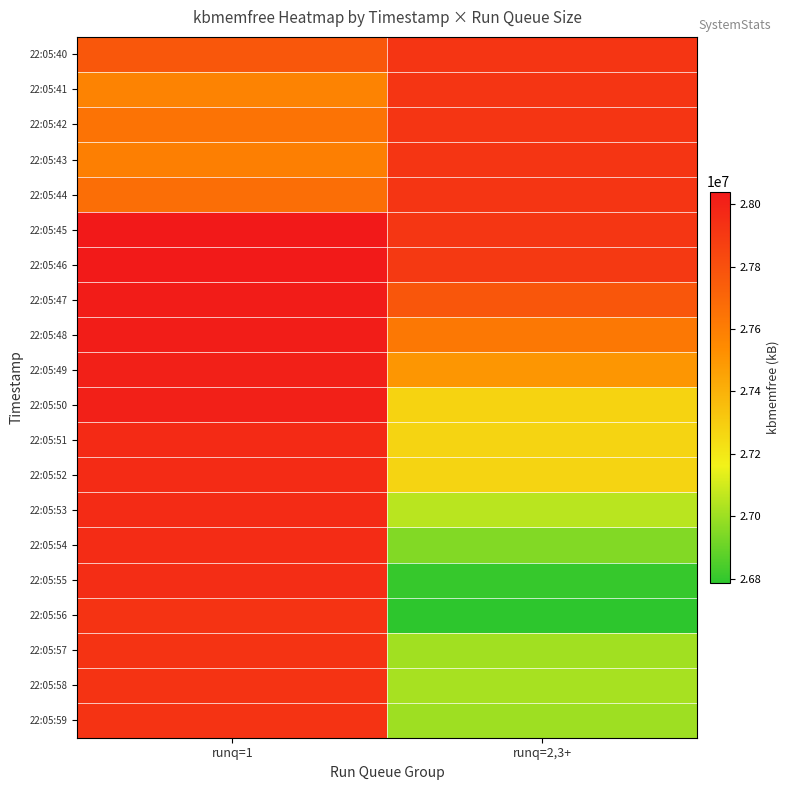

At which category does the chart reach its minimum across all series?

runq=2,3+